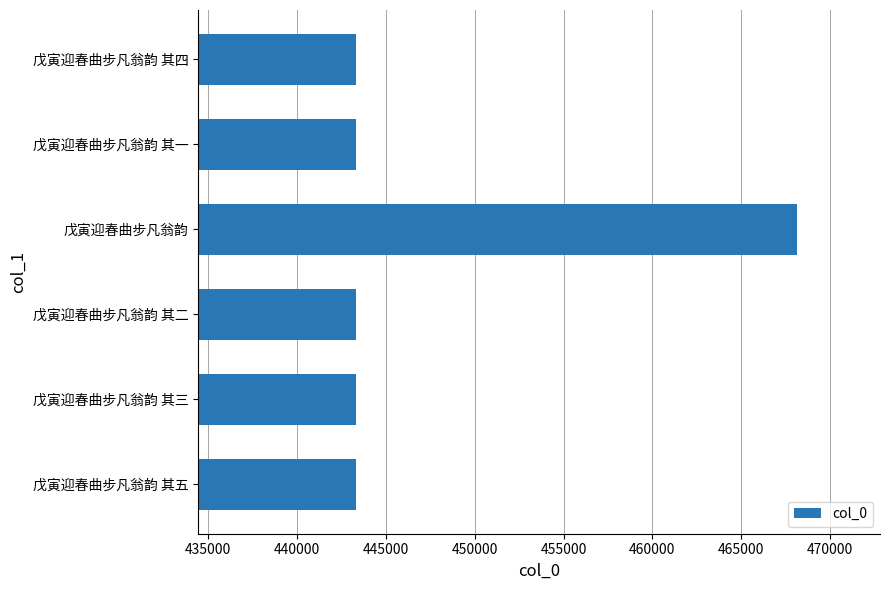

At which category does the chart reach its peak across all series?

戊寅迎春曲步凡翁韵